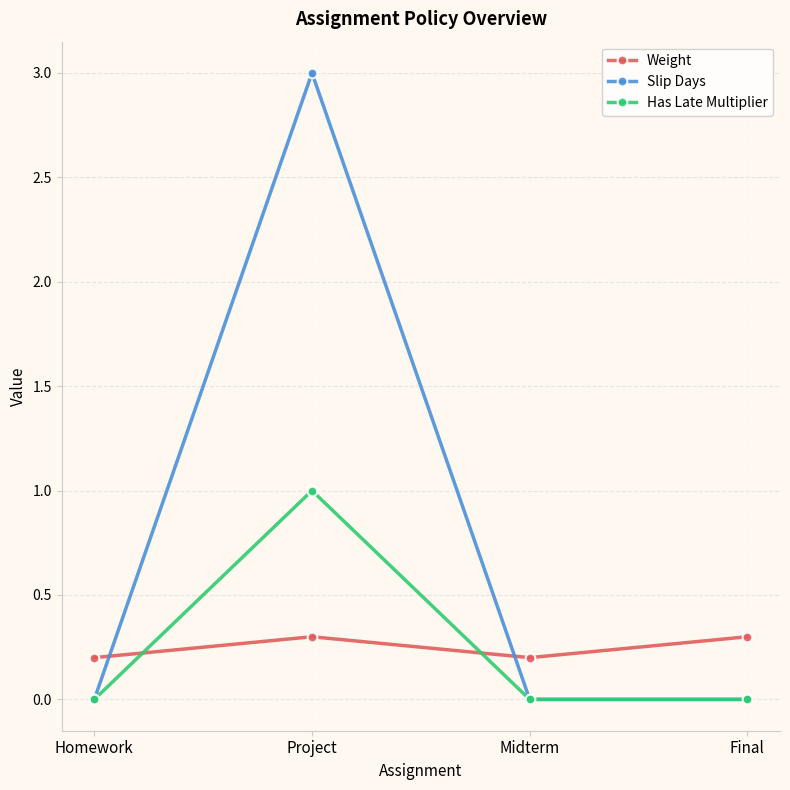

Reading right to left, transcribe all the data shown in this chart.

Weight: Final=0.3	Midterm=0.2	Project=0.3	Homework=0.2
Slip Days: Final=0.0	Midterm=0.0	Project=3.0	Homework=0.0
Has Late Multiplier: Final=0.0	Midterm=0.0	Project=1.0	Homework=0.0